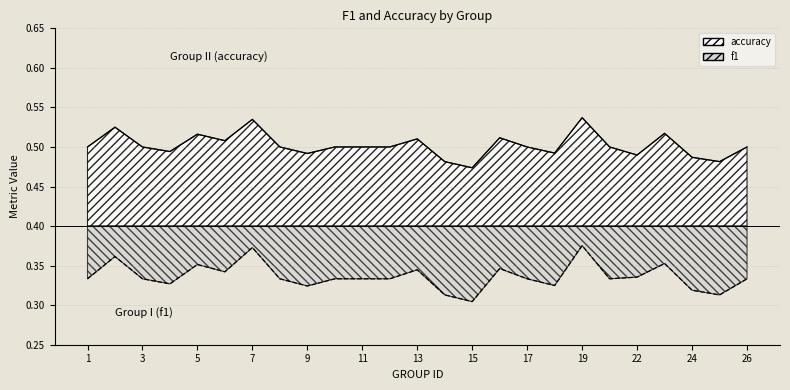

How many data points does each series have?

25